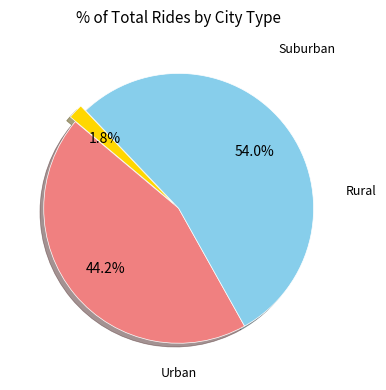

Count the number of slices in the pie.

3